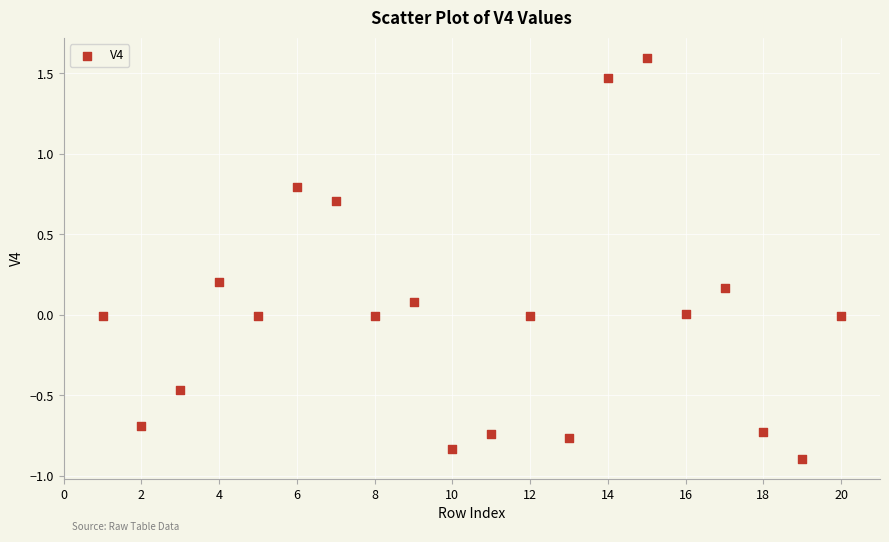

What is the range of Y values (max minus min)?

2.5